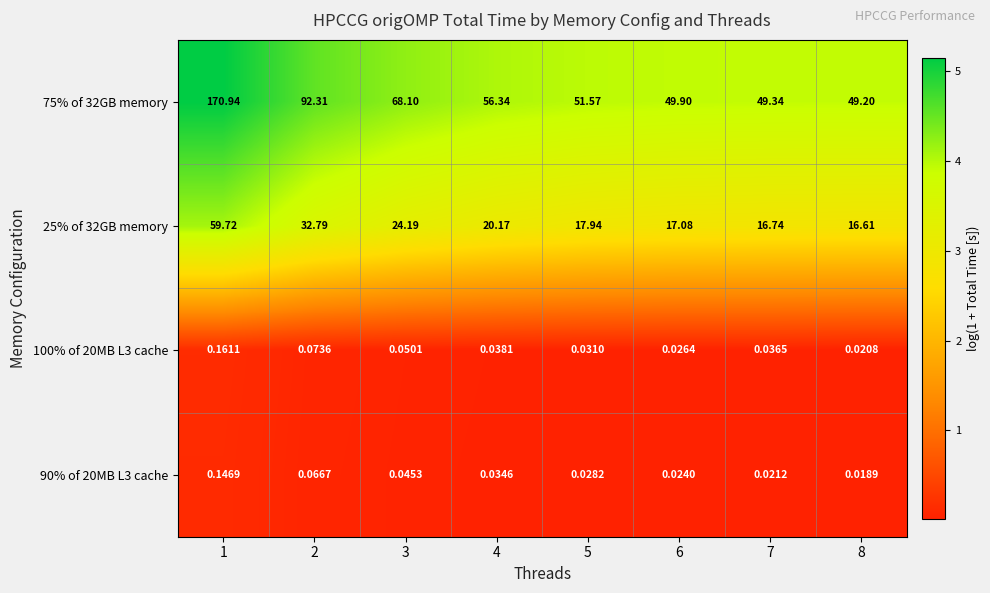

How many distinct data groups are displayed?

4